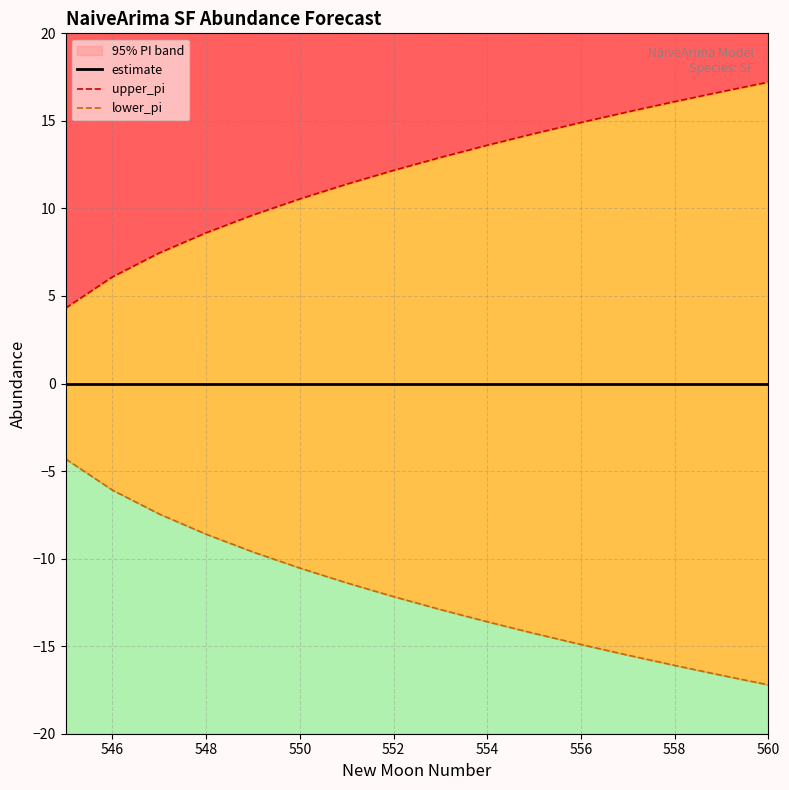

What are all the series names shown in the legend?

estimate, upper_pi, lower_pi